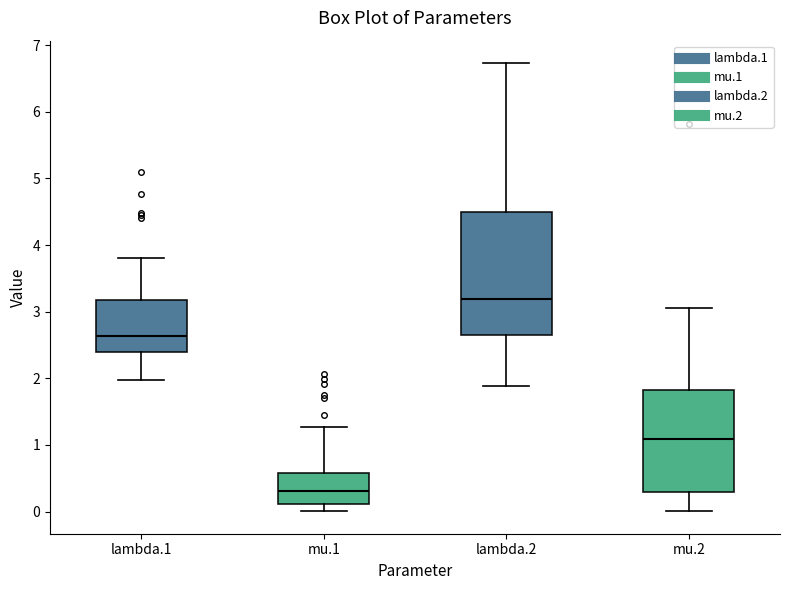

Which box's median line is the lowest?

mu.1